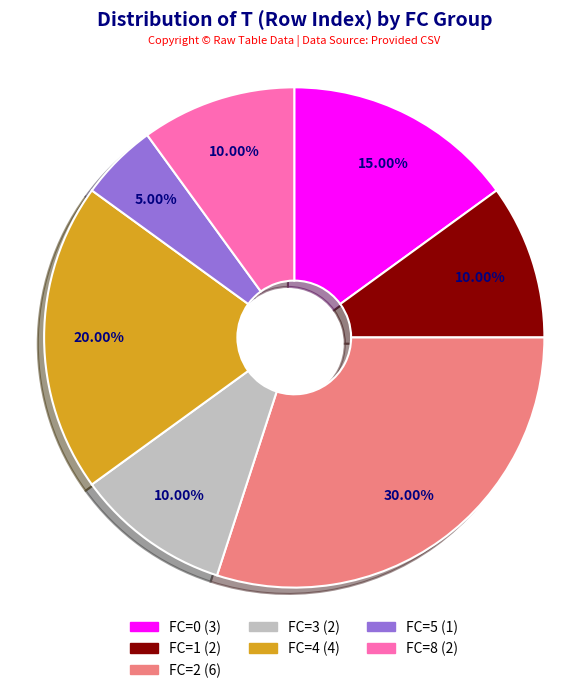

To the nearest percent, what is the difference between the FC=1 and FC=5 slice percentages?

5%